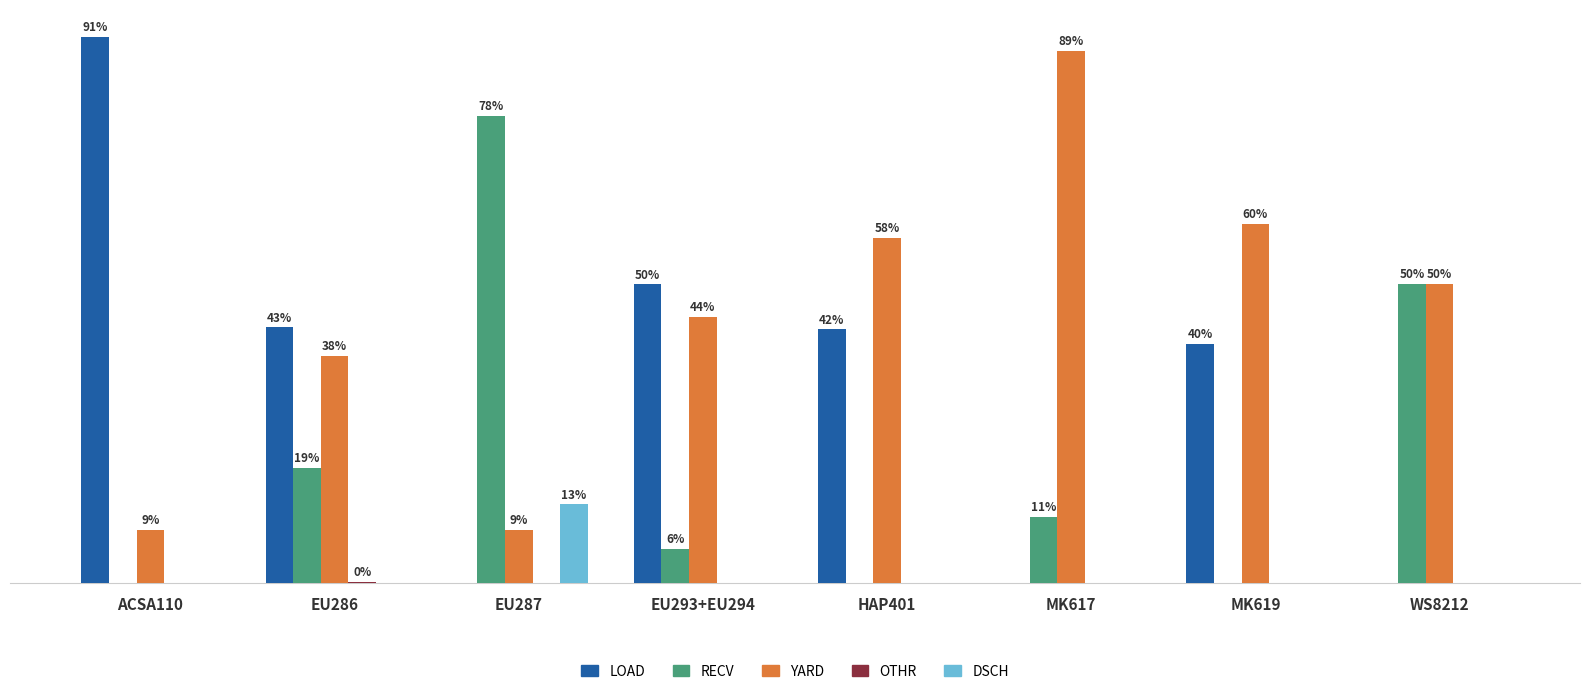

Which label corresponds to the largest value in the chart?

ACSA110